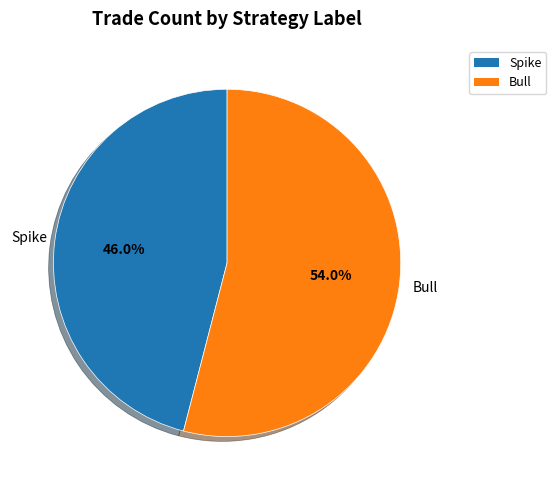

Is there a majority slice in this chart?

Yes